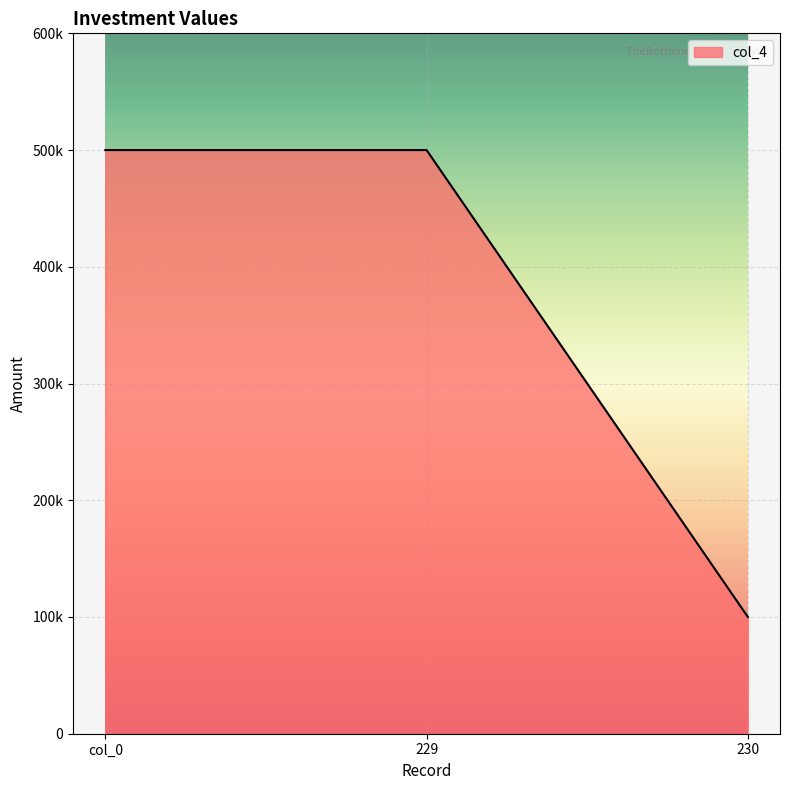

Does the chart have visible grid lines?

Yes